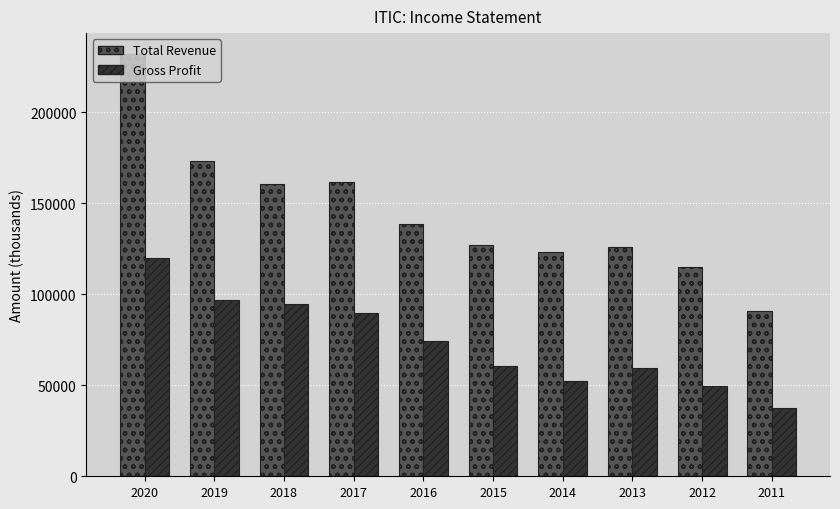

Which series has the largest range (max minus min)?

Total Revenue